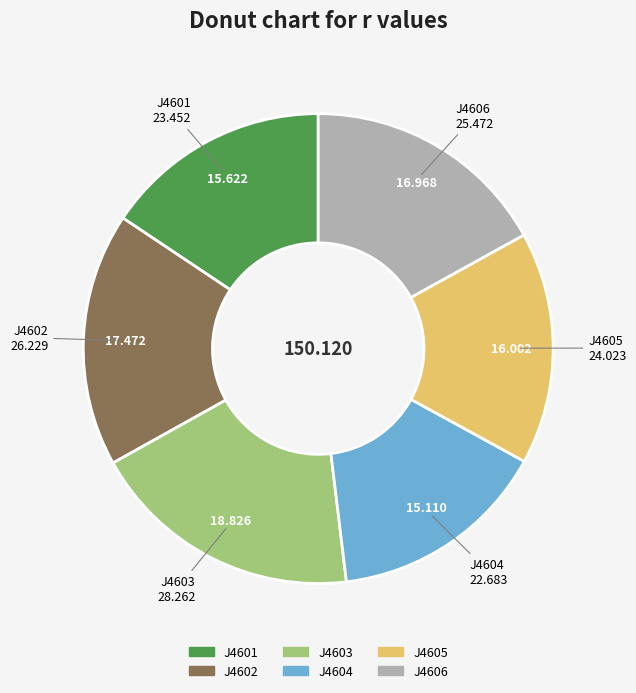

Does J4606 account for over 50% of the chart?

No